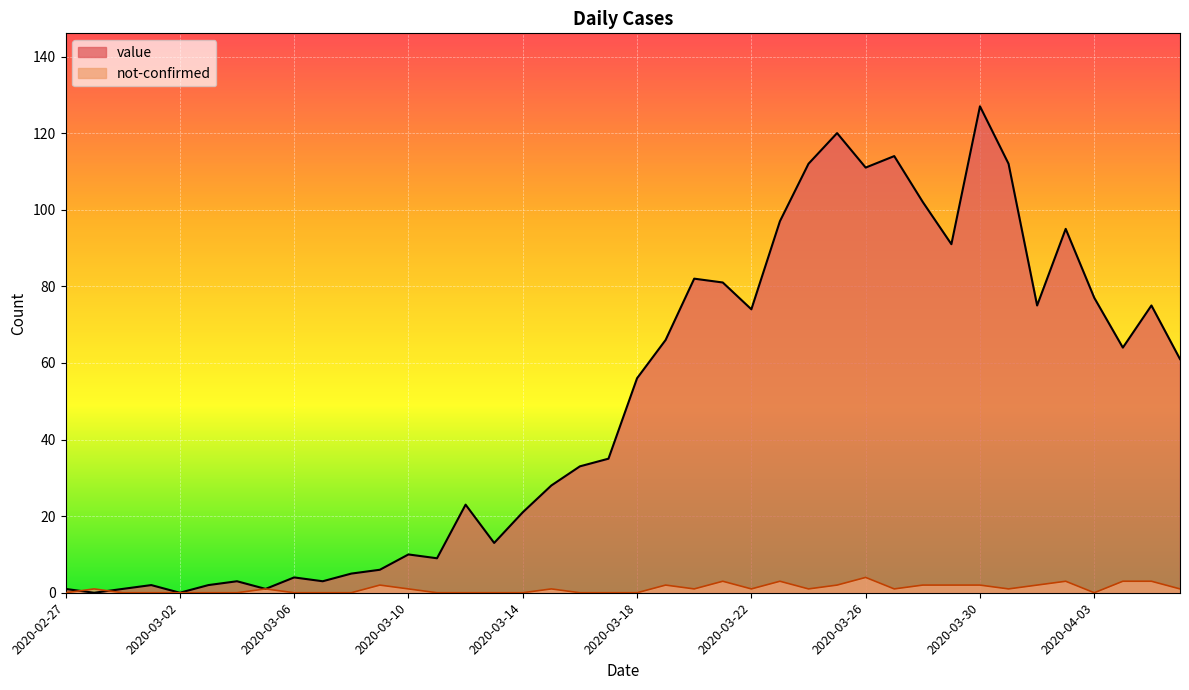

What is the sum of the value values at 2020-03-29 and 2020-04-04?

155